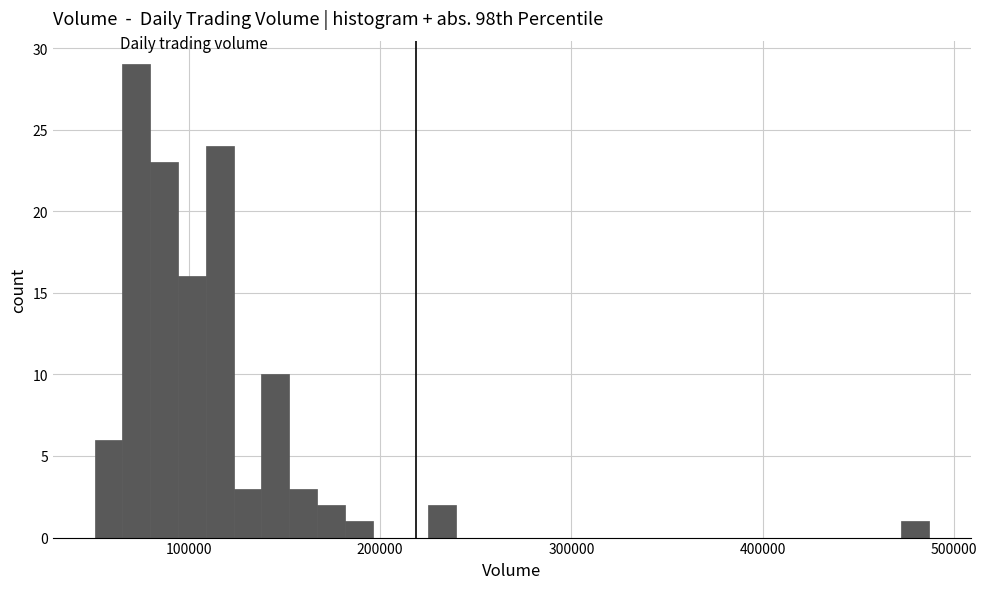

Around what value on the x-axis is the tallest bar? Give the approximate position of its centre, as read against the axis.

70000